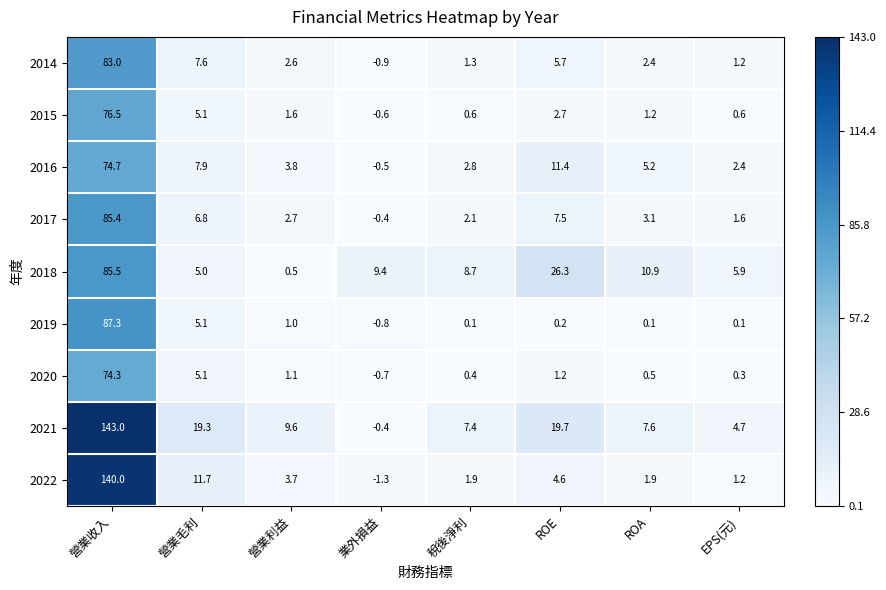

The value of 2017 at ROE is 10.6. True or false?

False